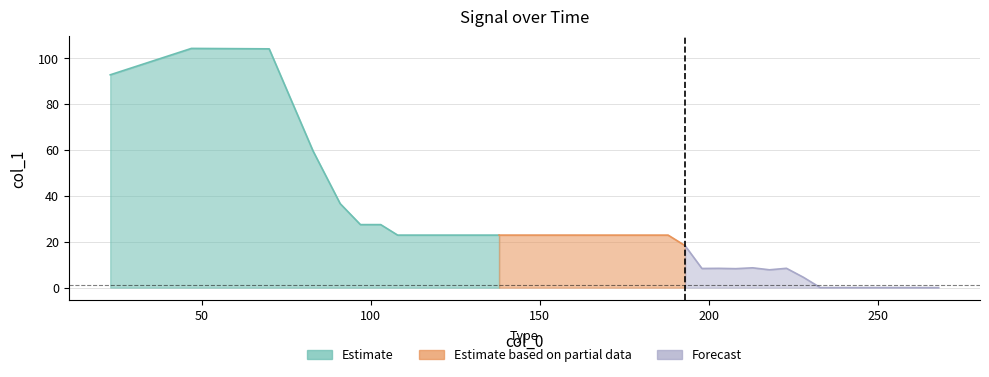

At which category does the chart reach its minimum across all series?

263